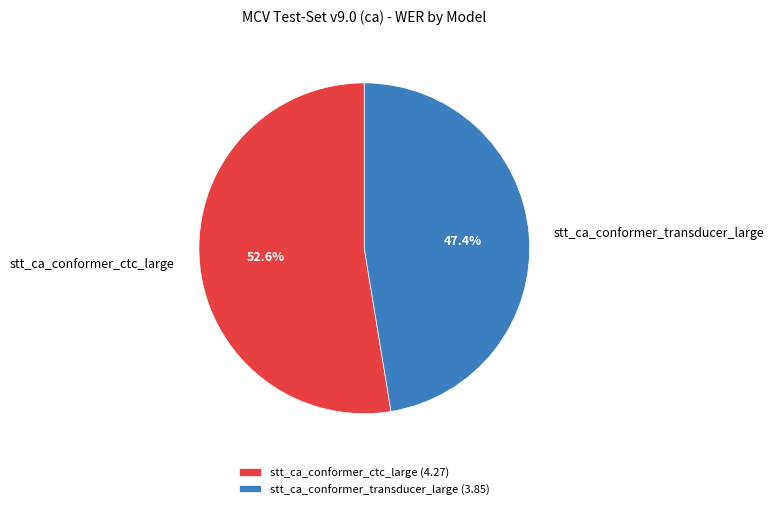

Count the number of slices in the pie.

2